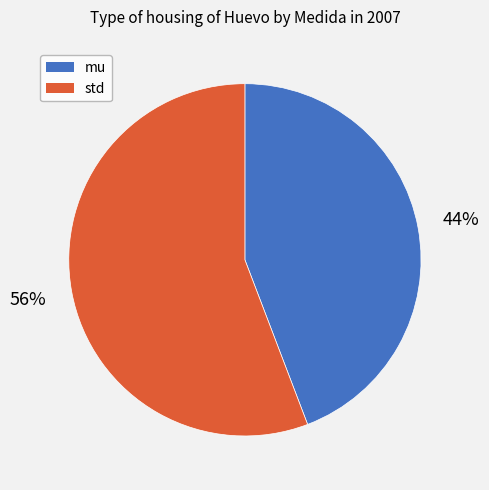

Does any single category account for the majority?

Yes